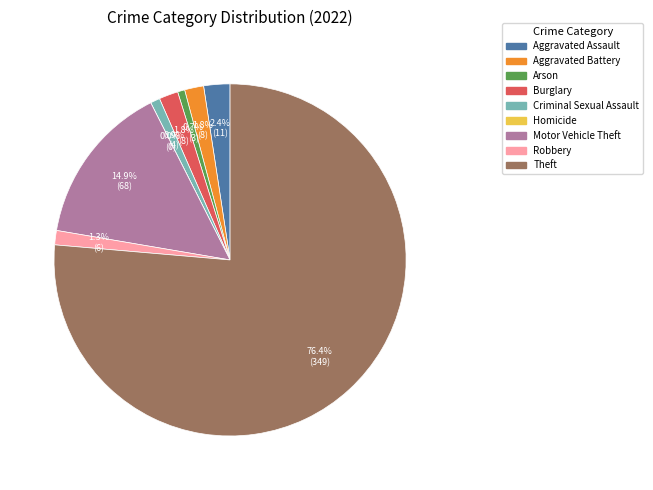

What is the total percentage of Burglary and Motor Vehicle Theft?

16.6%